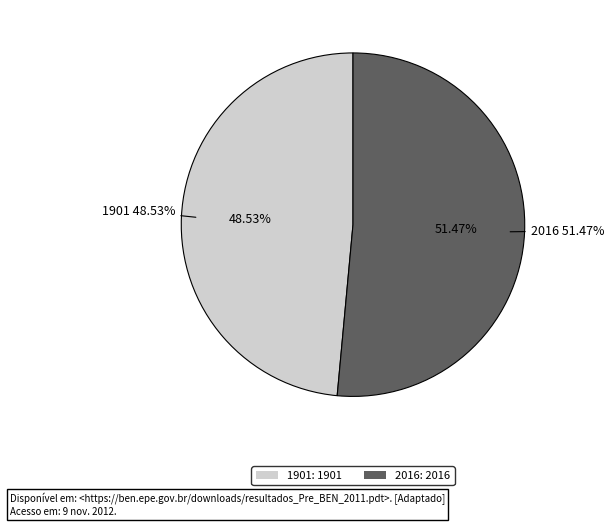

What is the majority slice?

2016